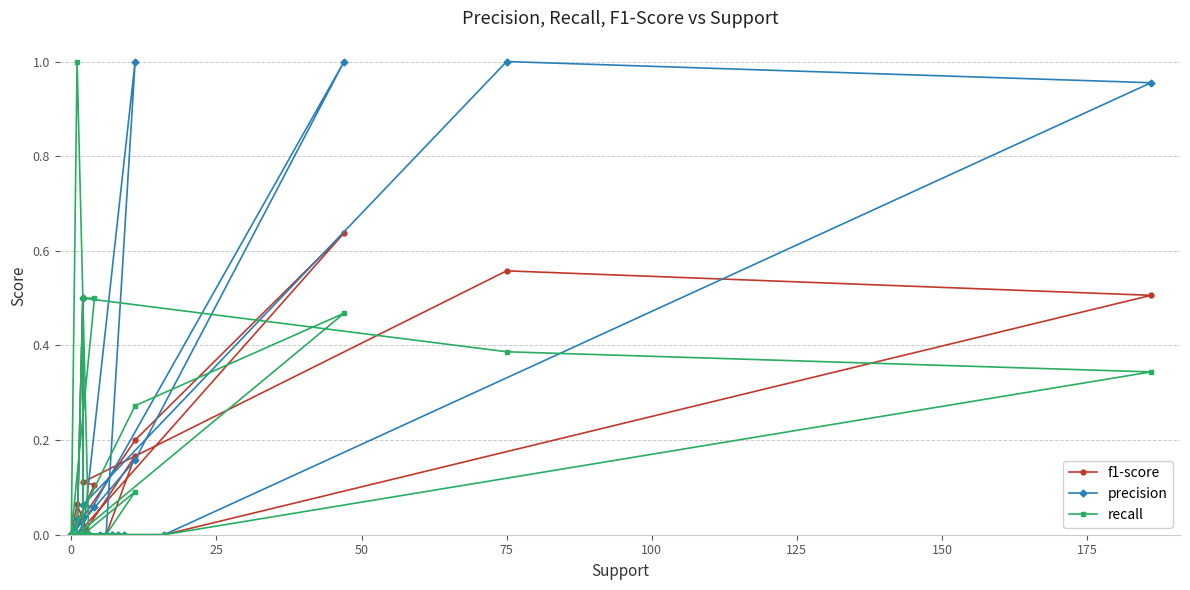

Reading left to right, extract all data points from this chart.

f1-score: 0.0	0.0	0.0	0.0	0.0	0.0	0.0	0.0	0.0	0.5	0.0	0.0	0.0	0.0	0.0	0.0	0.1	0.0	0.0	0.0	0.0	0.0	0.0	0.2	0.0	0.0	0.0	0.0	0.0	0.0	0.0	0.5	0.6	0.1	0.1	0.0	0.2	0.6	0.0	0.0
precision: 0.0	0.0	0.0	0.0	0.0	0.0	0.0	0.0	0.0	0.5	0.0	0.0	0.0	0.0	0.0	0.0	0.0	0.0	0.0	0.0	0.0	0.0	0.0	1.0	0.0	0.0	0.0	0.0	0.0	0.0	0.0	1.0	1.0	0.1	0.1	0.0	0.2	1.0	0.0	0.0
recall: 0.0	0.0	0.0	0.0	0.0	0.0	0.0	0.0	0.0	0.5	0.0	0.0	0.0	0.0	0.0	0.0	1.0	0.0	0.0	0.0	0.0	0.0	0.0	0.1	0.0	0.0	0.0	0.0	0.0	0.0	0.0	0.3	0.4	0.5	0.5	0.0	0.3	0.5	0.0	0.0